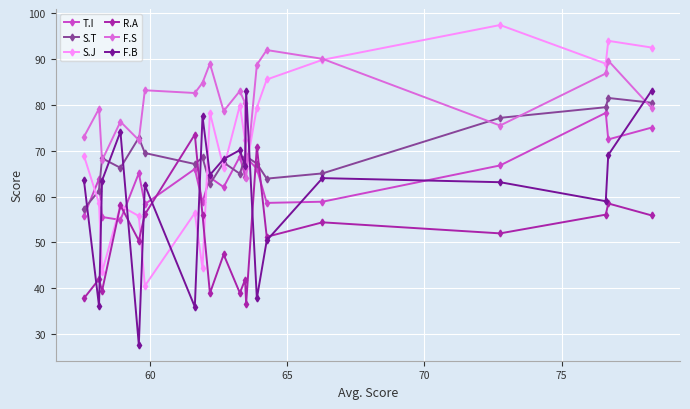

True or false: F.B and S.T intersect in this chart.

True